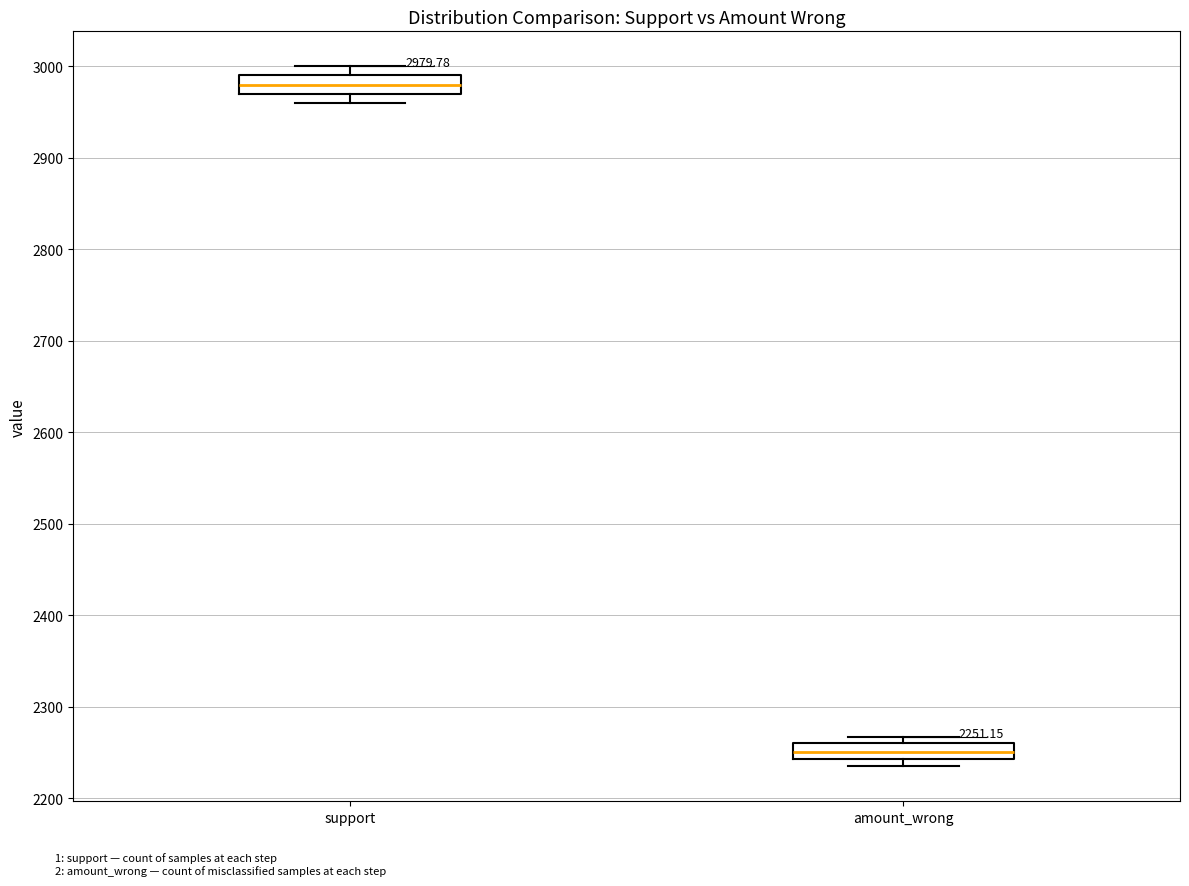

Which box's median line is the highest?

support